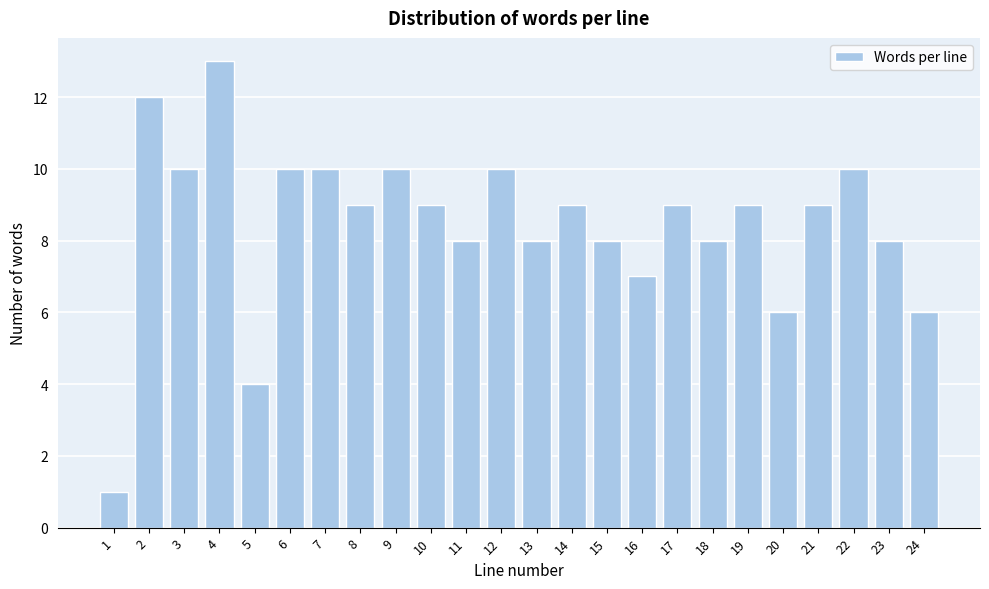

Reading right to left, list all the values displayed in this chart.

6	8	10	9	6	9	8	9	7	8	9	8	10	8	9	10	9	10	10	4	13	10	12	1